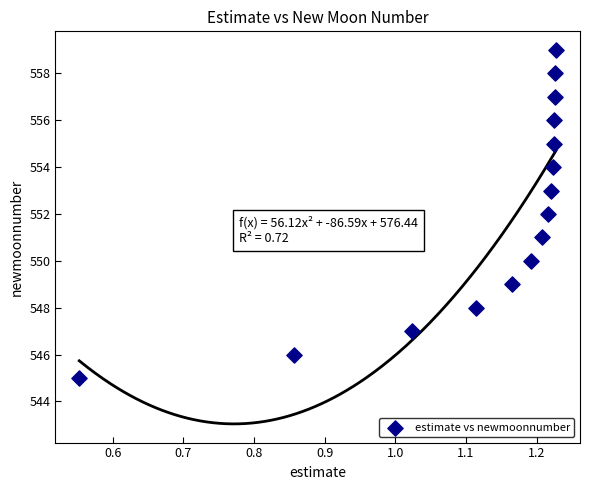

What is the range of Y values (max minus min)?

14